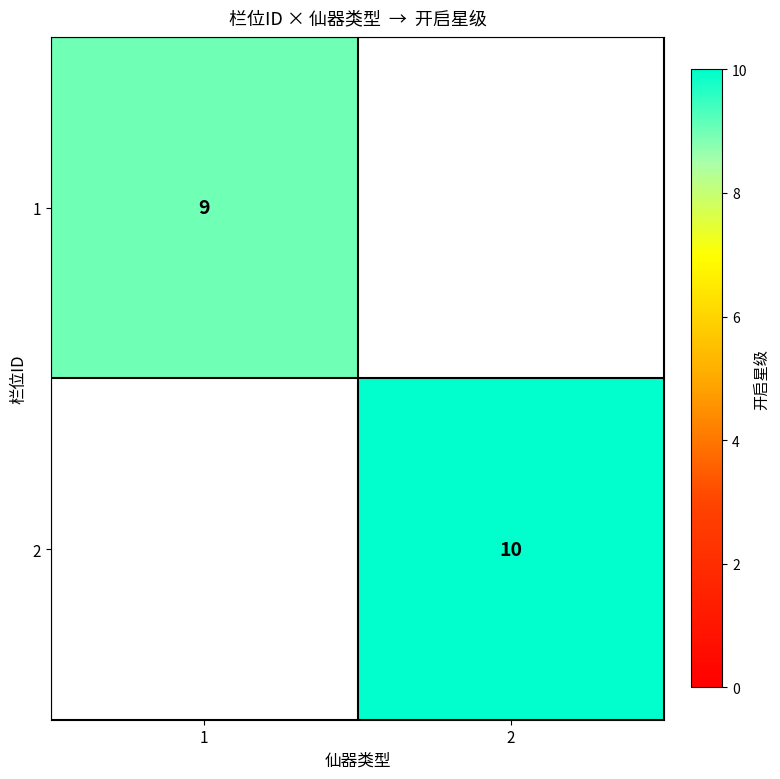

Is the value of 2 at 2 greater than the value of 1 at 1?

Yes